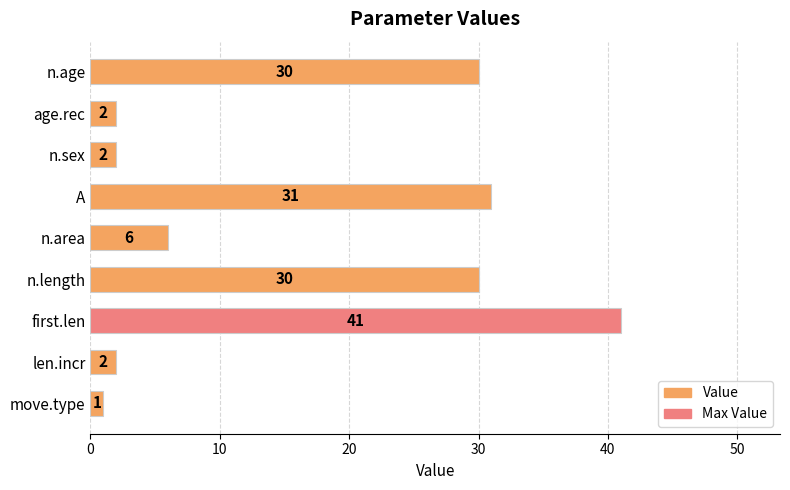

What position from the bottom is age.rec?

8